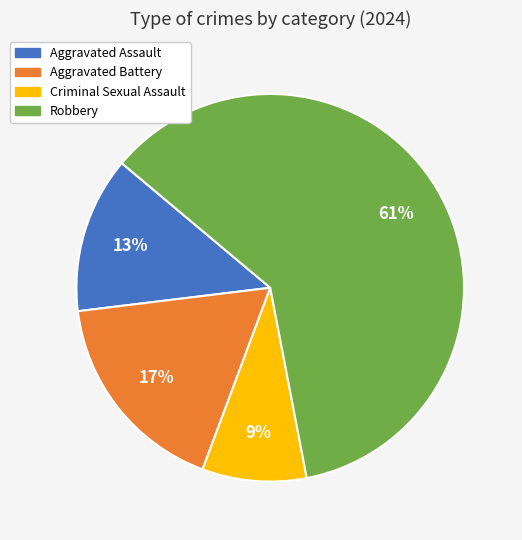

Rank the categories by value from highest to lowest.

Robbery, Aggravated Battery, Aggravated Assault, Criminal Sexual Assault